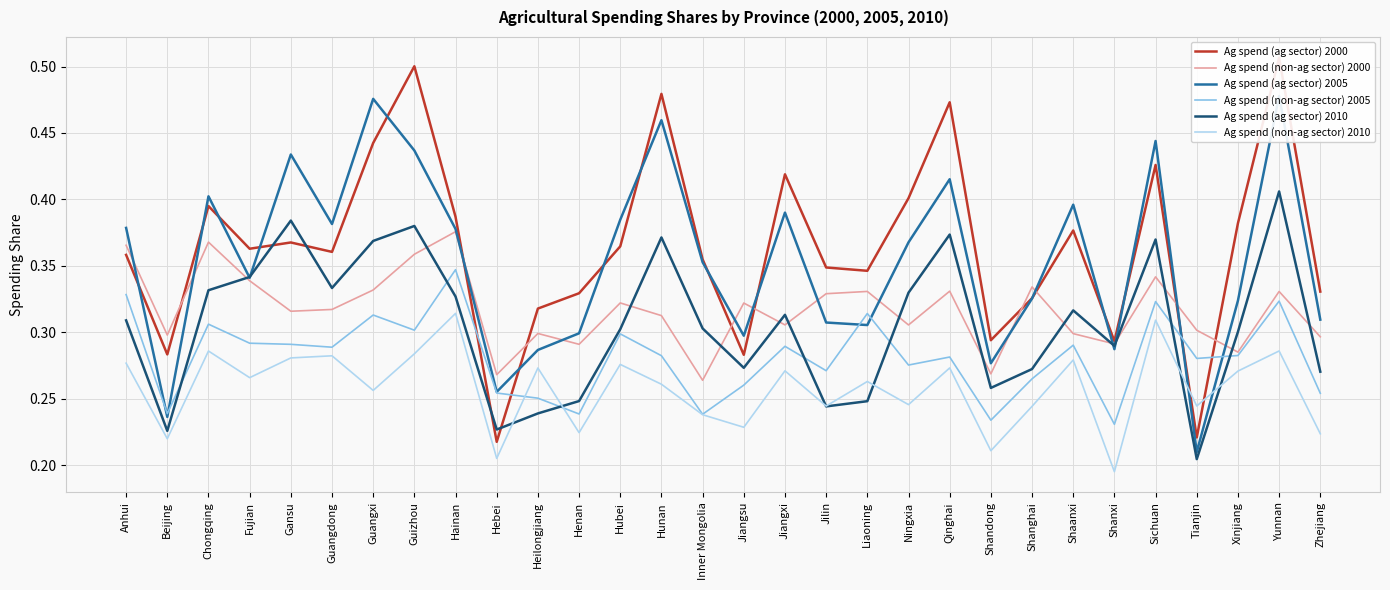

What are all the series names shown in the legend?

Ag spend (ag sector) 2000, Ag spend (non-ag sector) 2000, Ag spend (ag sector) 2005, Ag spend (non-ag sector) 2005, Ag spend (ag sector) 2010, Ag spend (non-ag sector) 2010